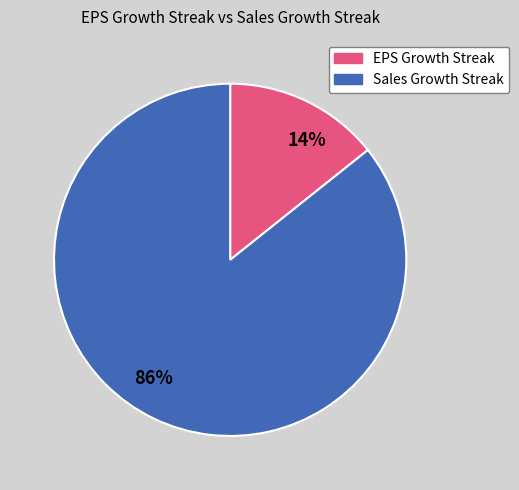

Rank the categories by value from lowest to highest.

14%, 86%